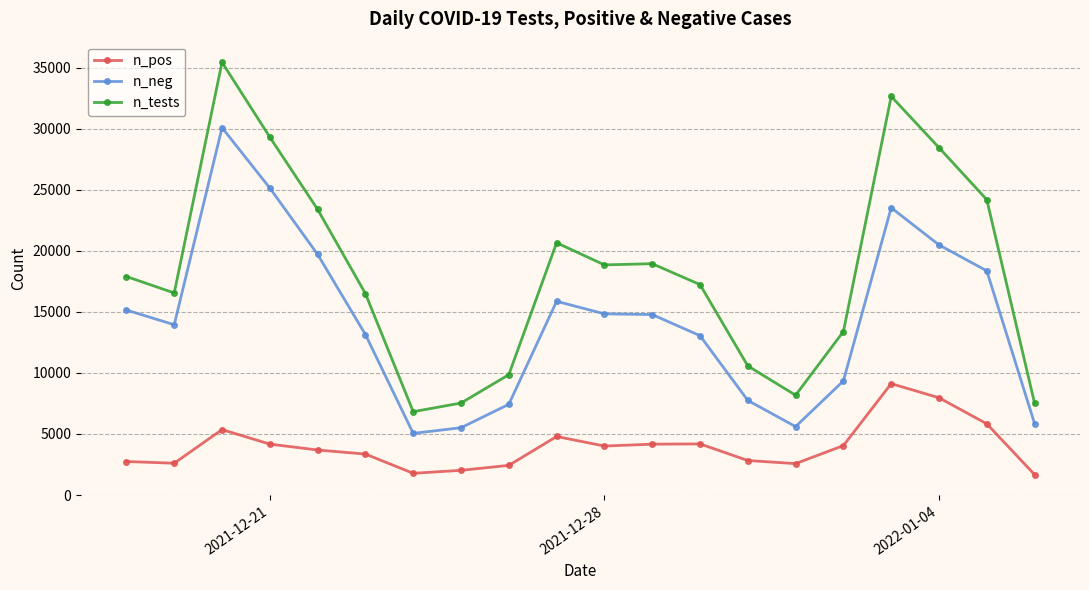

Rank the series by their maximum value, from lowest to highest.

n_pos, n_neg, n_tests